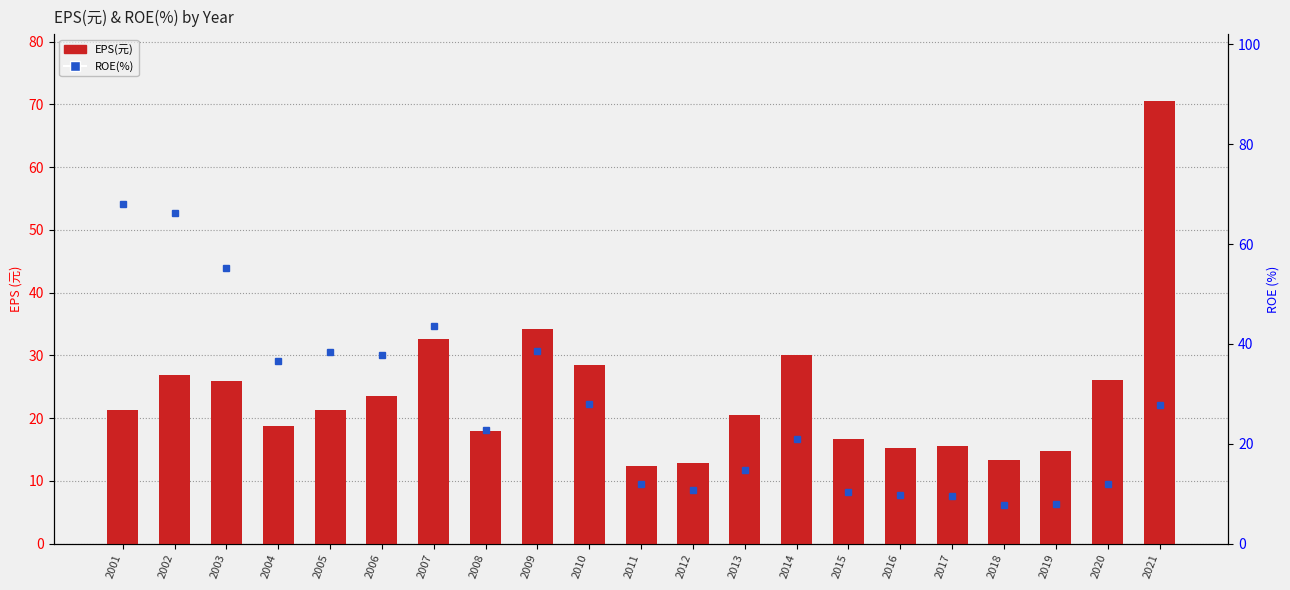

What is the difference between the values at 2007 and 2014?

2.6